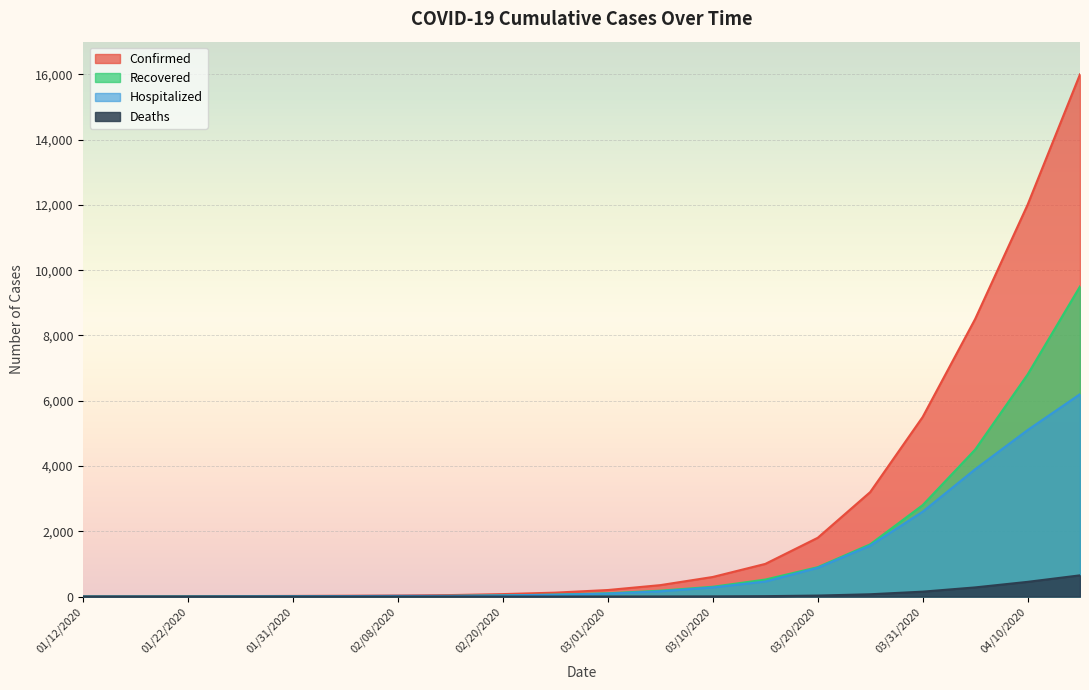

Which category has the highest value across all series?

04/15/2020